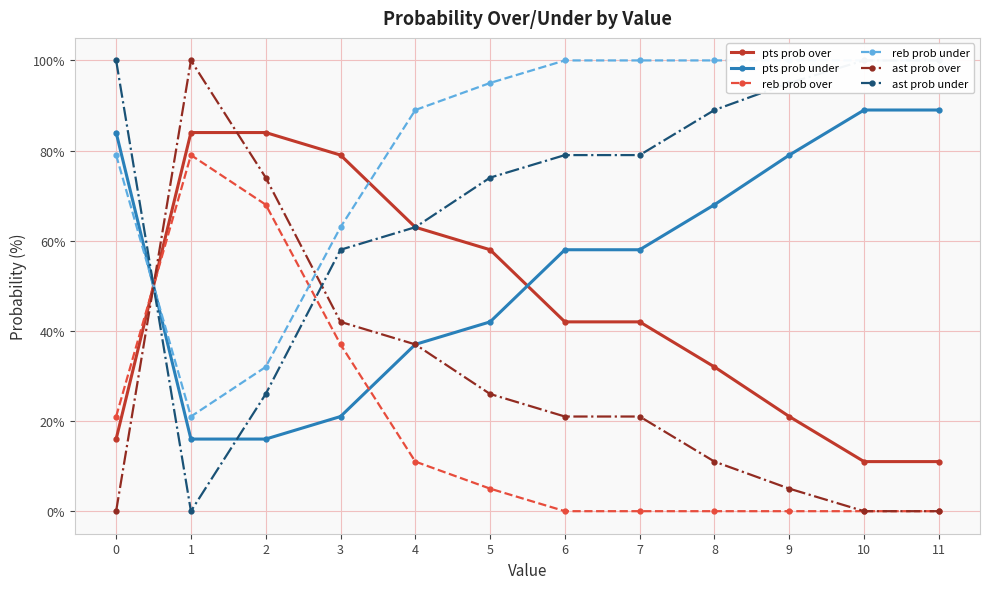

How many values in the pts prob under series are below 58?

5